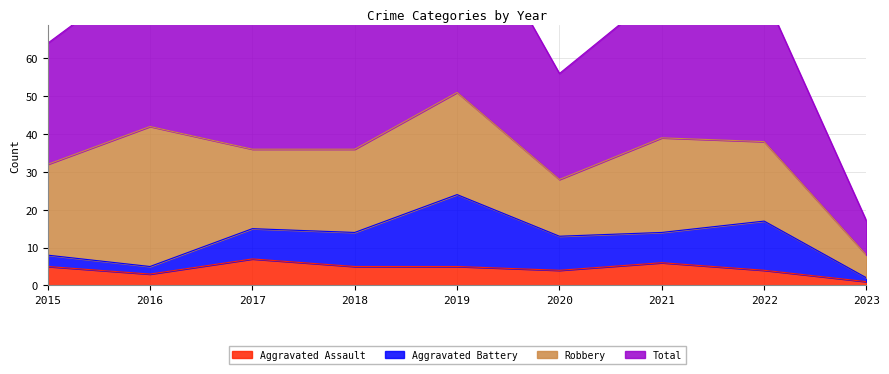

At which label does Aggravated Assault reach its minimum?

2023